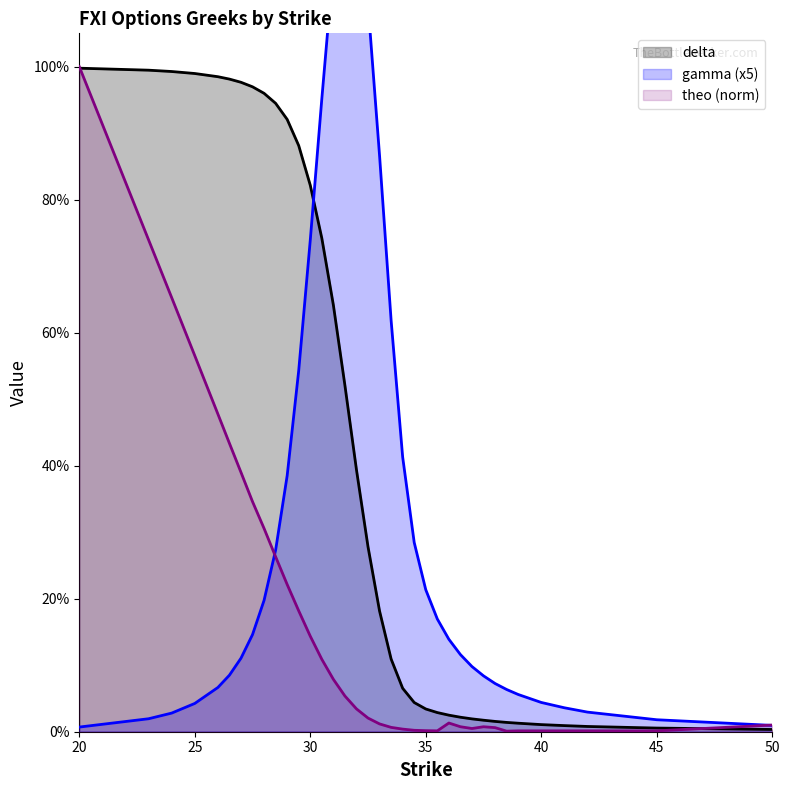

After their last crossing, which series has the higher values: gamma (x5) or theo (norm)?

theo (norm)